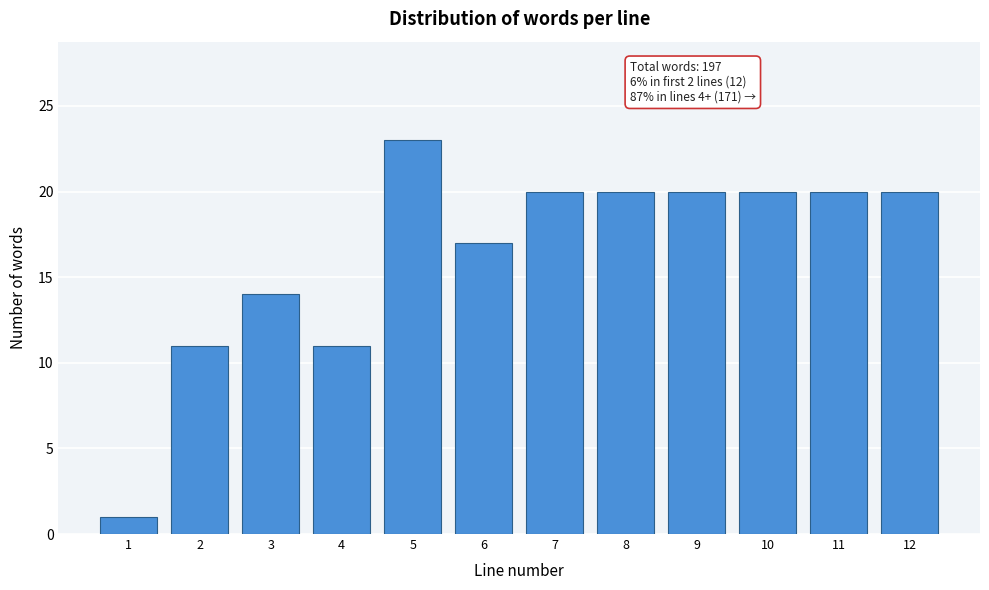

Reading left to right, what are all the values shown in this chart?

1	11	14	11	23	17	20	20	20	20	20	20